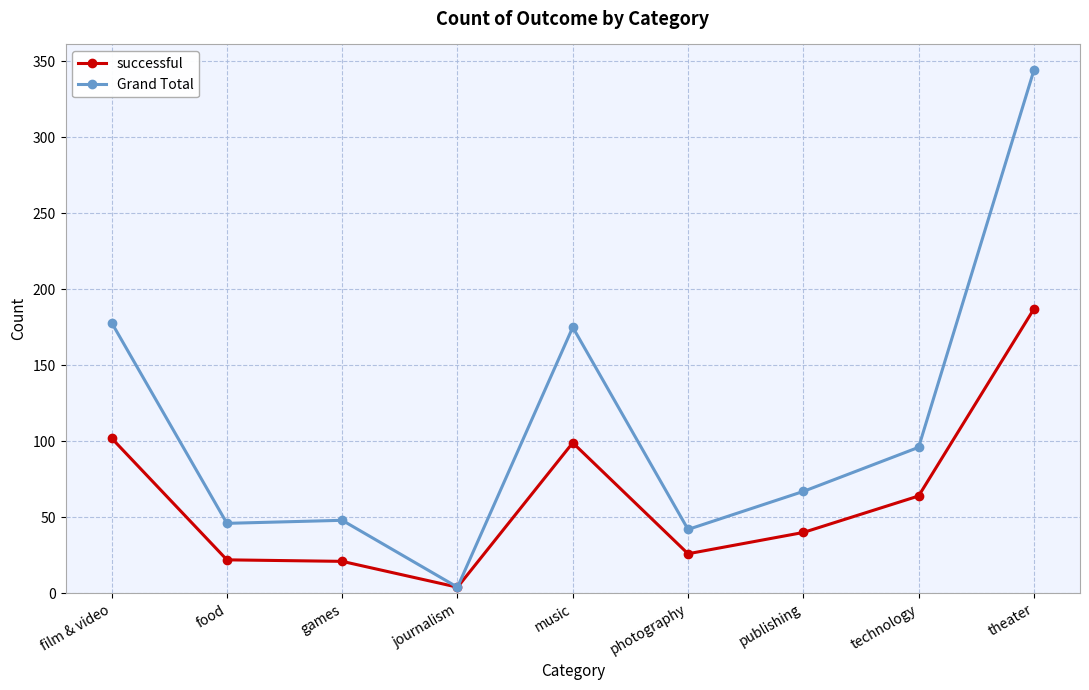

How many data points in successful are less than 40?

4